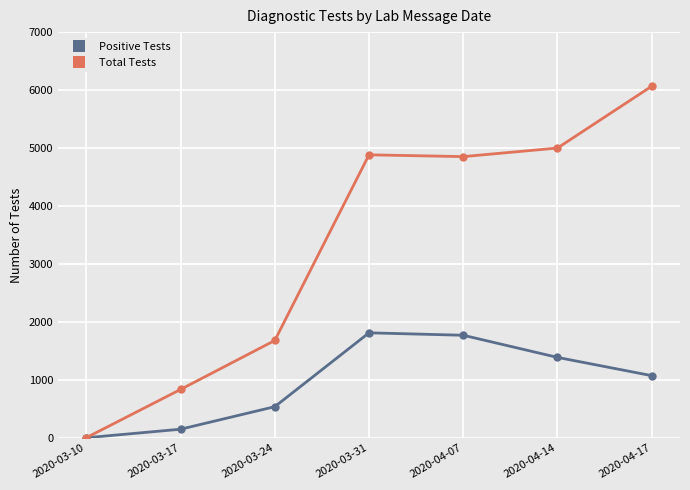

How many interior local peaks does the Positive Tests series have?

1